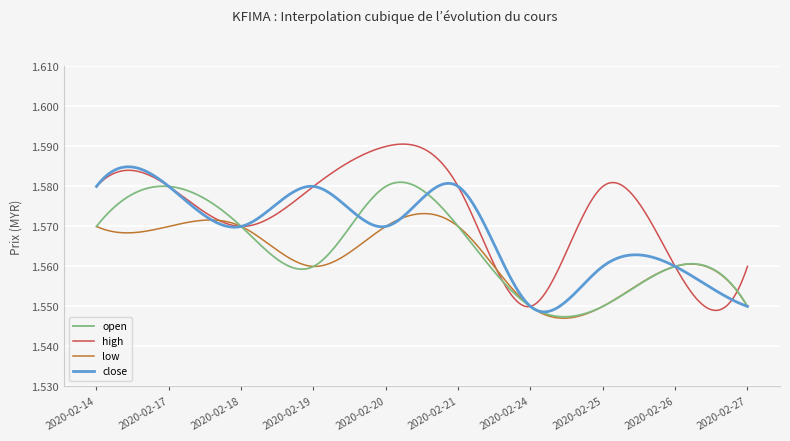

Rank the series by their maximum value, from lowest to highest.

low, open, close, high